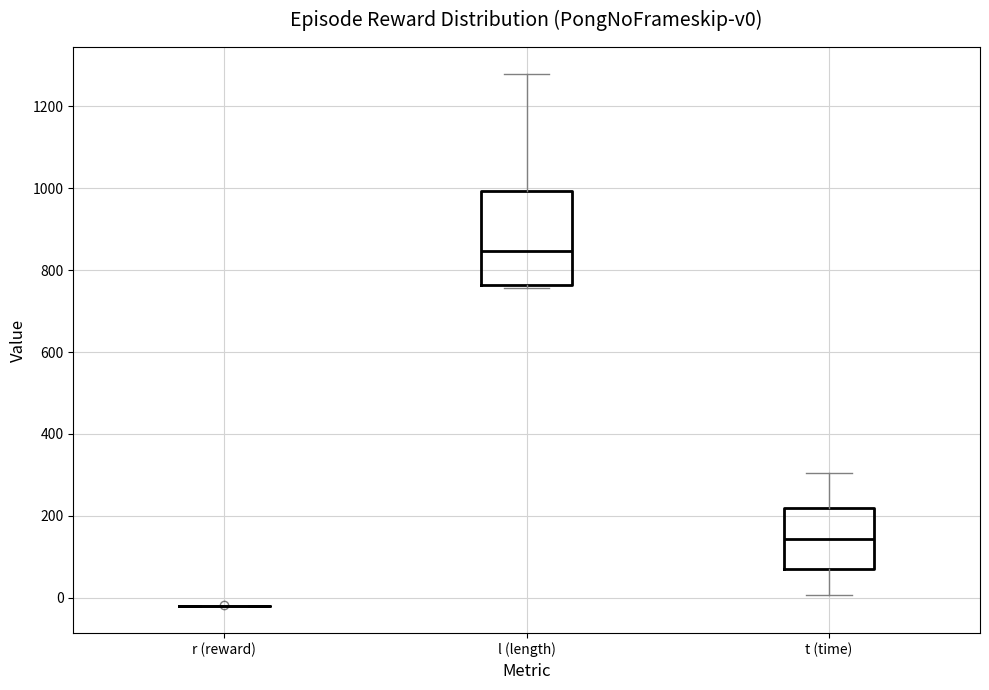

Reading left to right, read every box against the y-axis: the position of its median line, the range the box covers, and the ends of its whiskers. The values are not printed on the chart, so give them approximately, as read against the axis.

r (reward): box collapsed to a line at -20, whiskers -20 to -20
l (length): median 840, box 760 to 1000, whiskers 760 (just below the box's lower edge) to 1280
t (time): median 140, box 80 to 220, whiskers 0 to 300